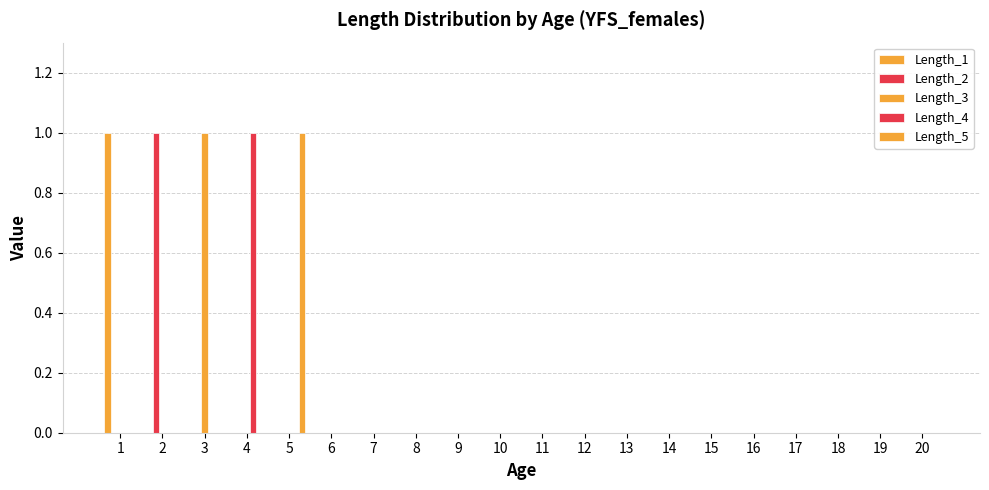

Is the value of Length_3 at 1 greater than the value of Length_4 at 4?

No